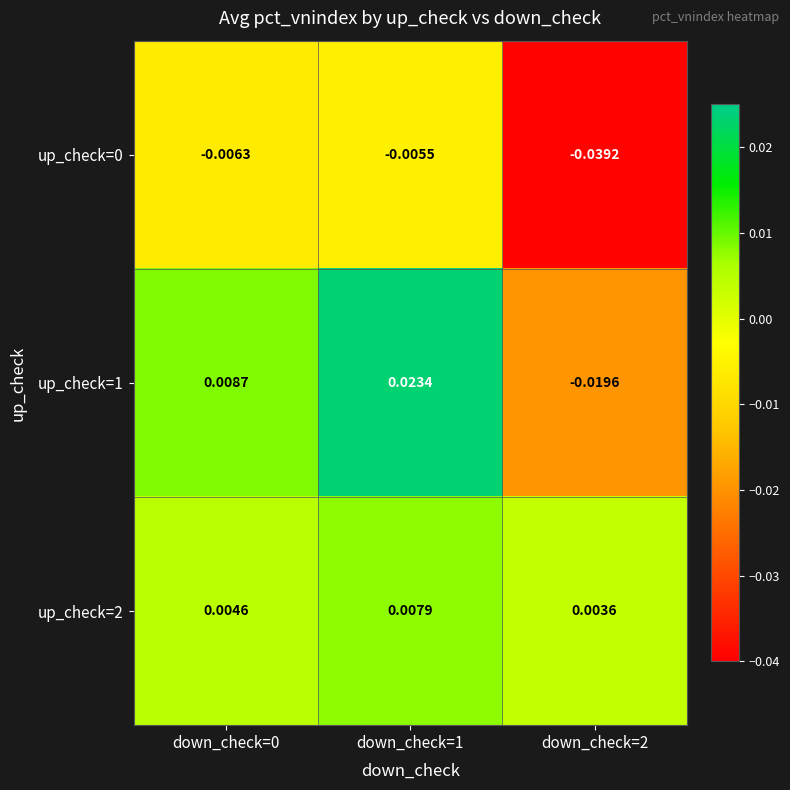

Is the value of up_check=2 at down_check=0 greater than the value of up_check=1 at down_check=1?

No